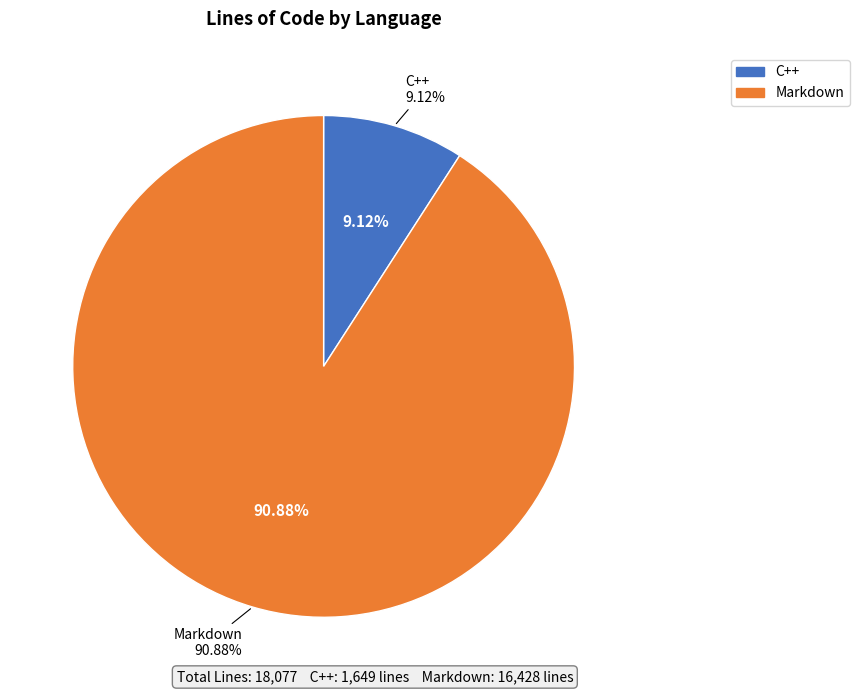

To the nearest percent, what is the difference between the largest and smallest slice percentages?

82%